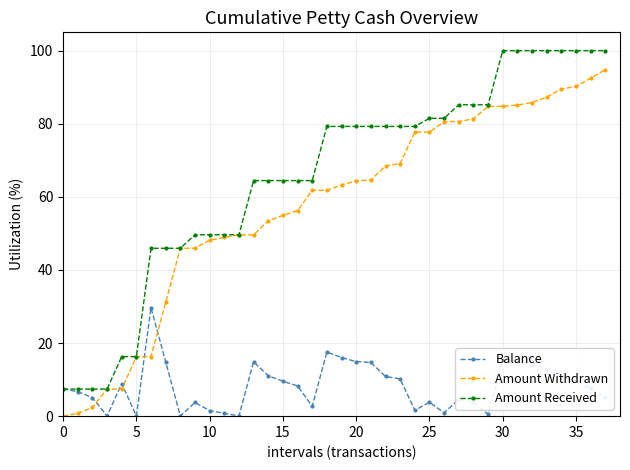

True or false: Balance has more than 2 points higher than both neighbors.

True